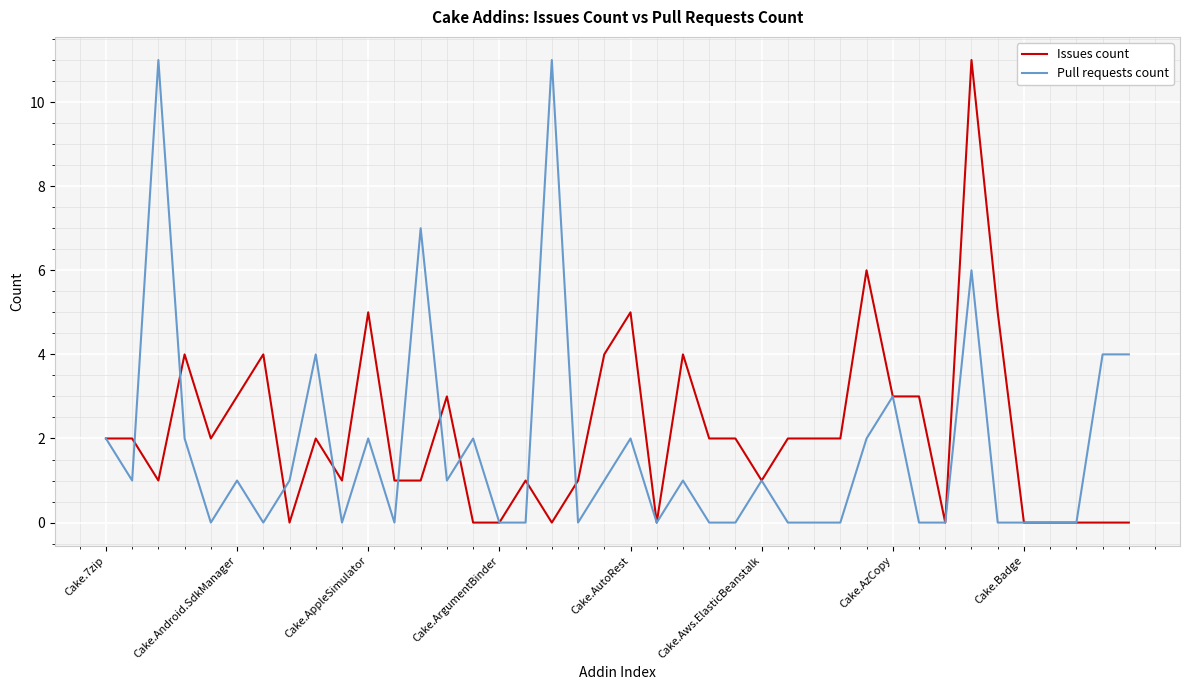

What is the average value of the Issues count series?

2